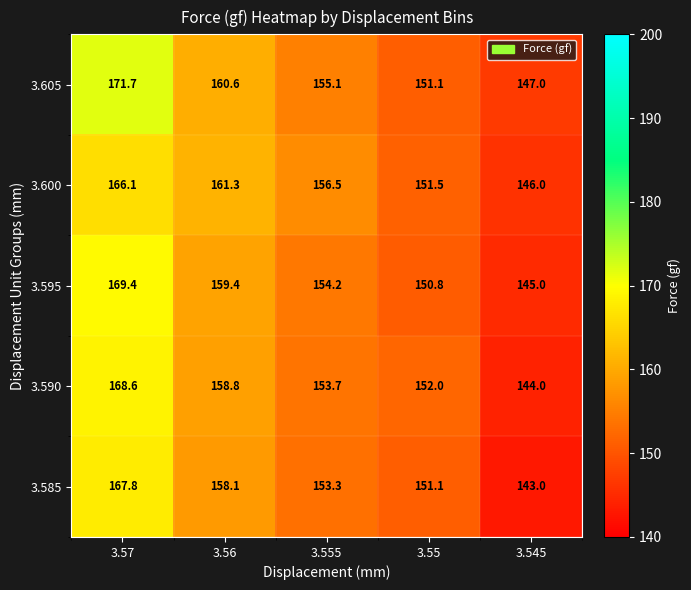

How many distinct data groups are displayed?

5